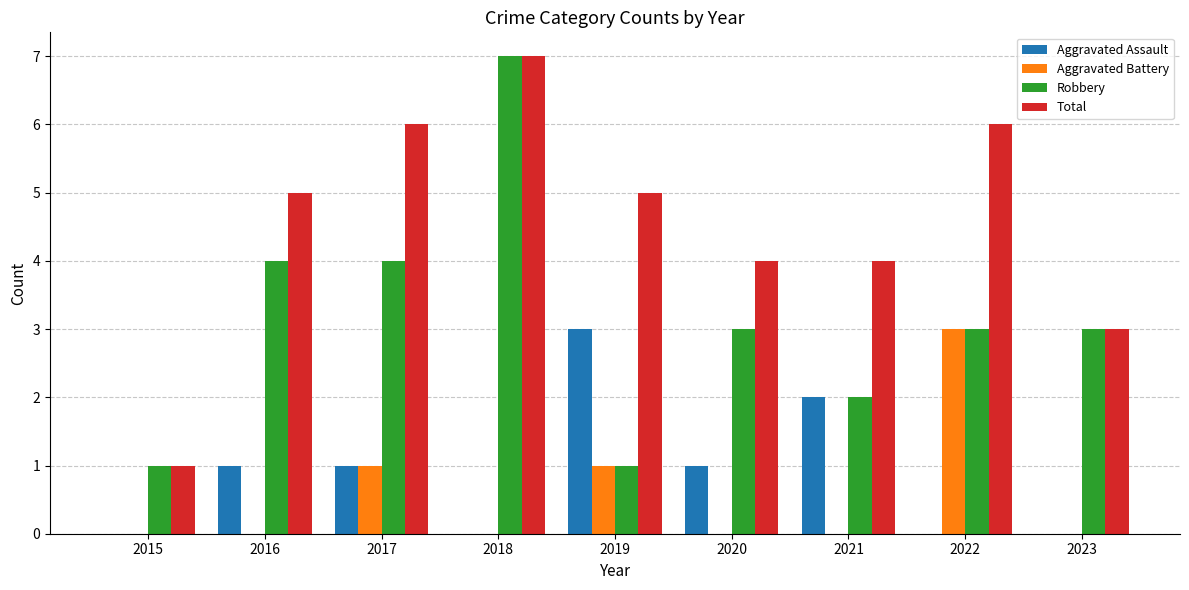

What is the sum of all Total values?

41